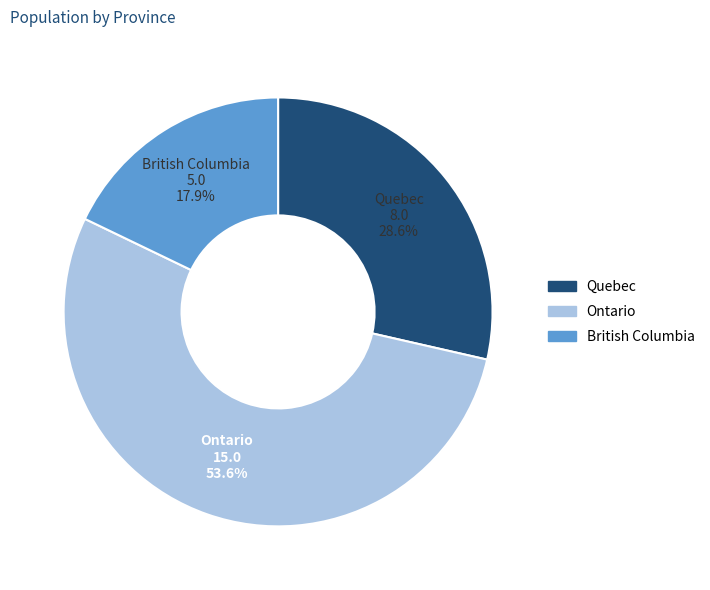

What is the smallest slice in the pie chart?

British Columbia